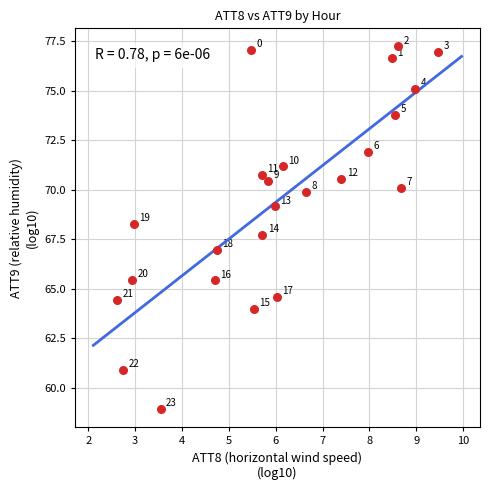

What Y value in the scatter plot is closest to 68?

67.7